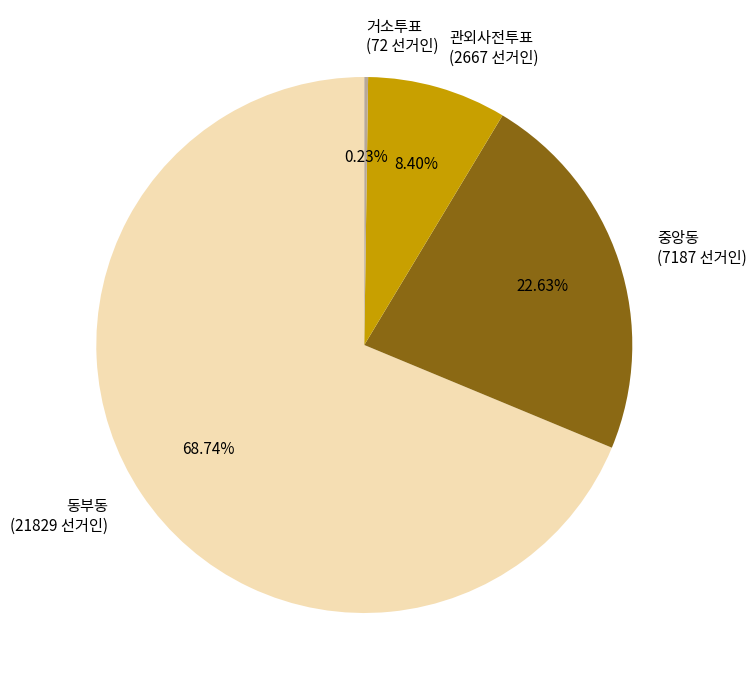

Do 중앙동 (7187 선거인) and 동부동 (21829 선거인) together represent more than half of the pie?

Yes